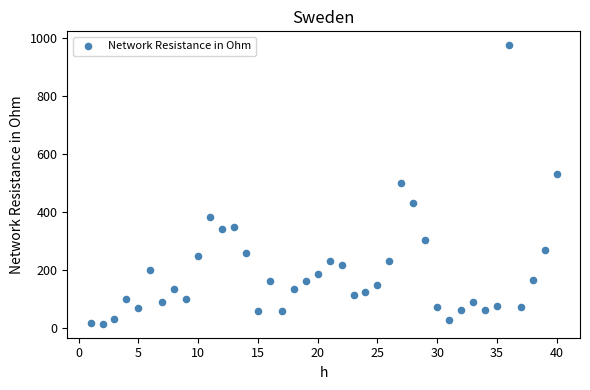

What is the range of Y values (max minus min)?

961.4